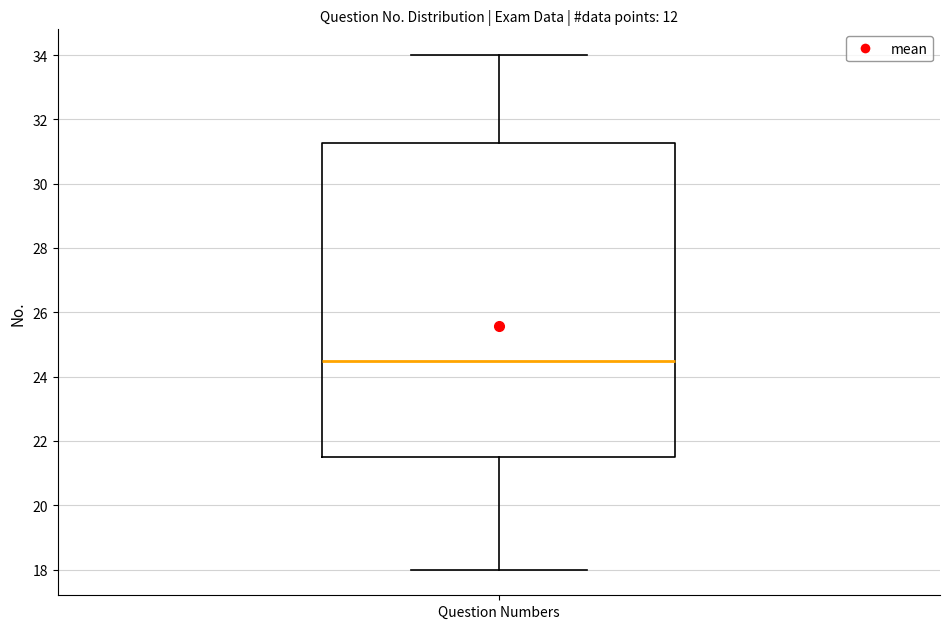

Read this box plot against the y-axis: the position of the median line, the range covered by the box, and the ends of both whiskers. The values are not printed on the chart, so give them approximately, as read against the axis.

median 24.6, box 21.6 to 31.2, whiskers 18.0 to 34.0